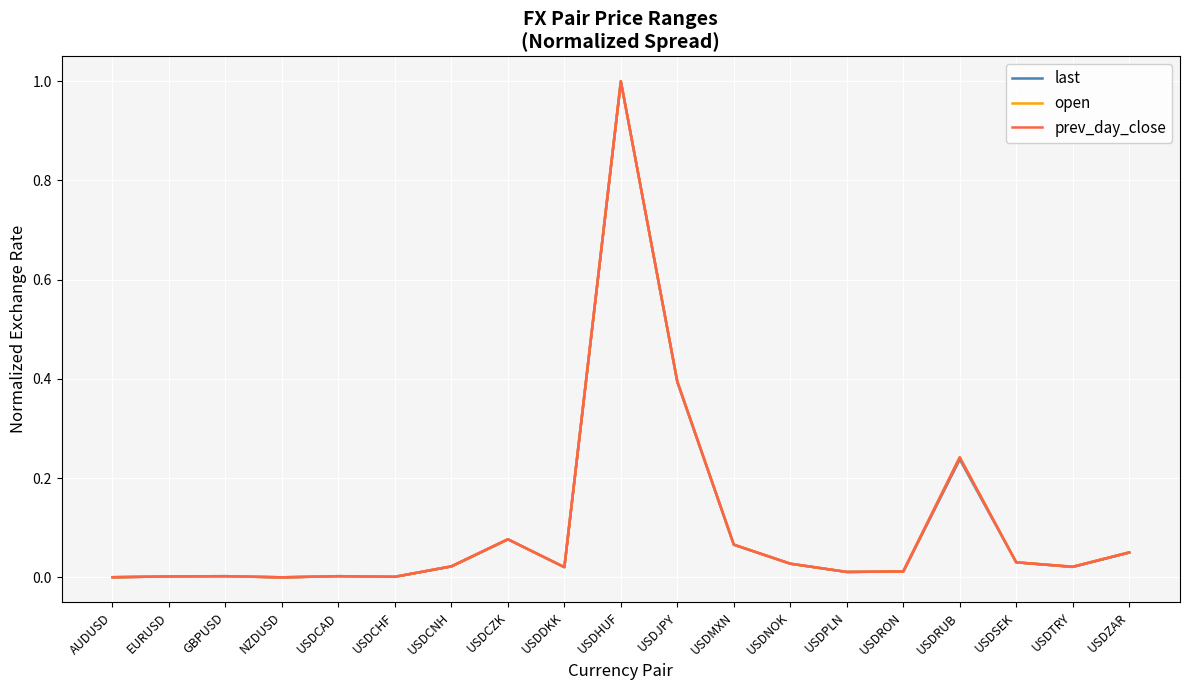

Which category has the lowest value in the last series?

NZDUSD